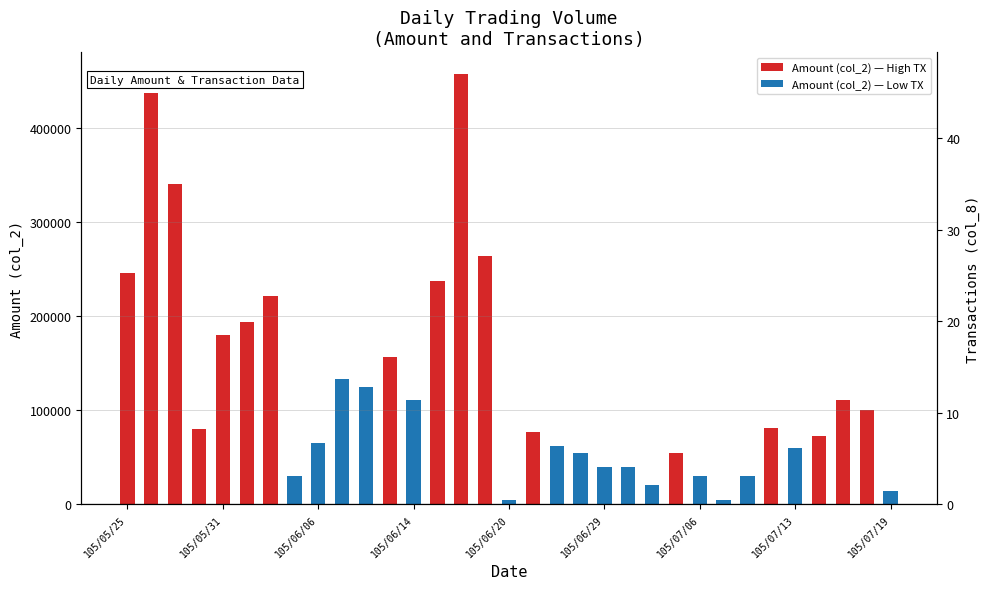

What is the minimum value shown in the chart?

1